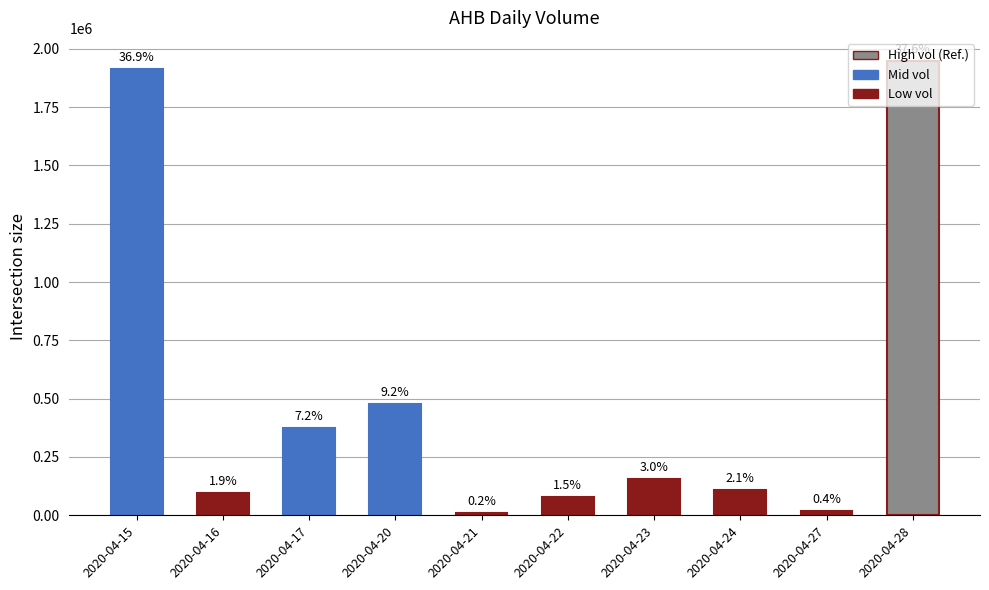

At which category does the chart reach its minimum across all series?

2020-04-21